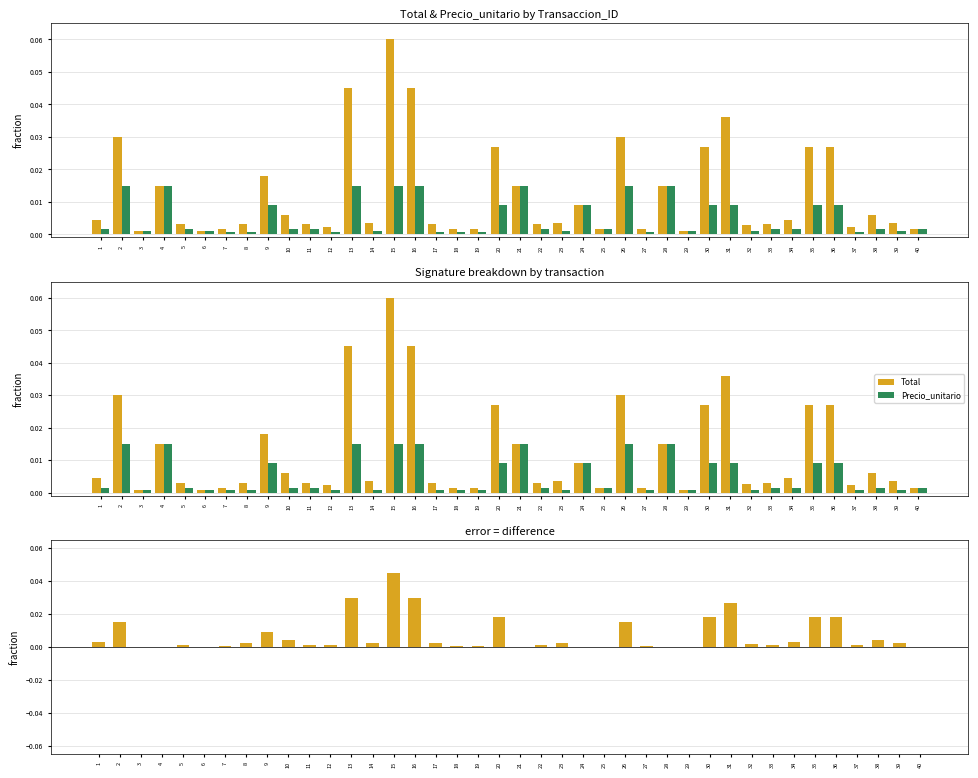

At which category is the sum across all series the highest?

15